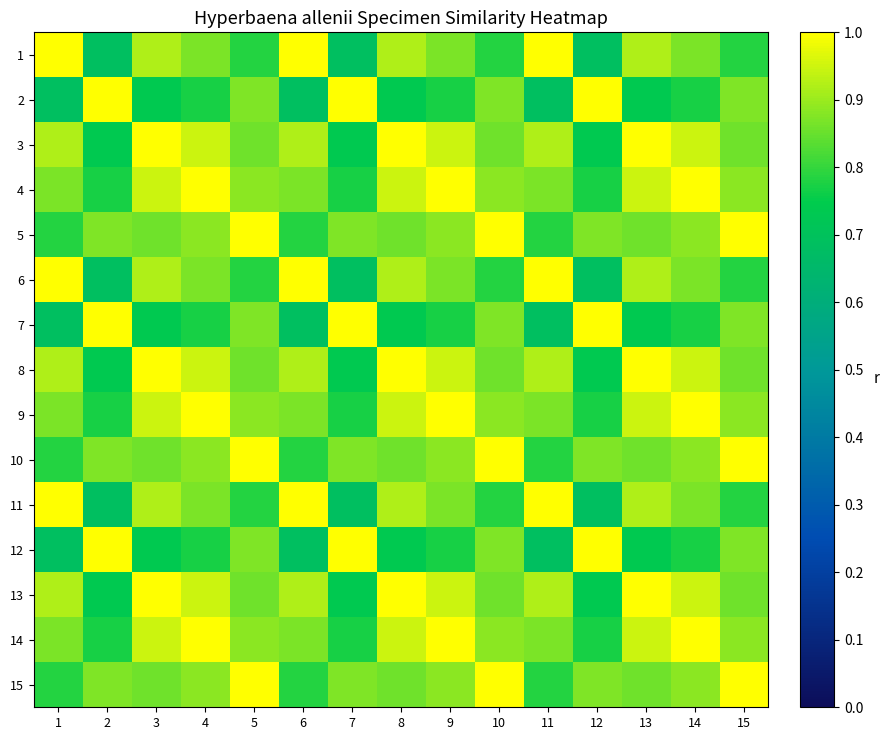

How many distinct data groups are displayed?

15